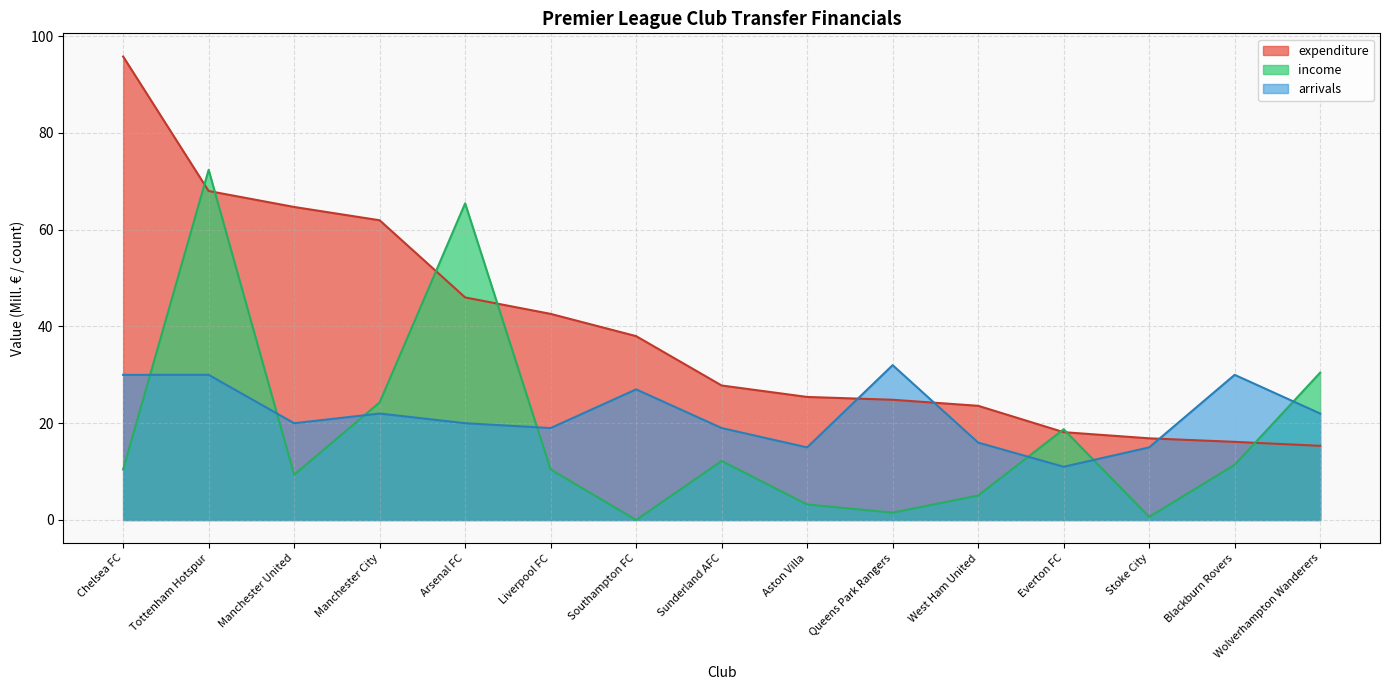

How many data points in expenditure are above 27?

8